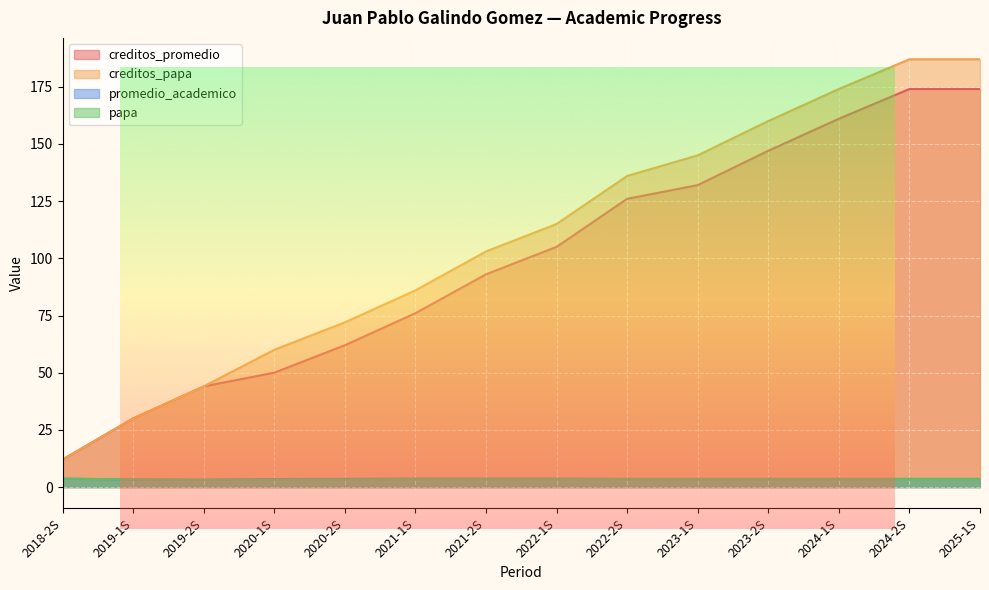

What is the label of the 2nd point from the left?

2019-1S